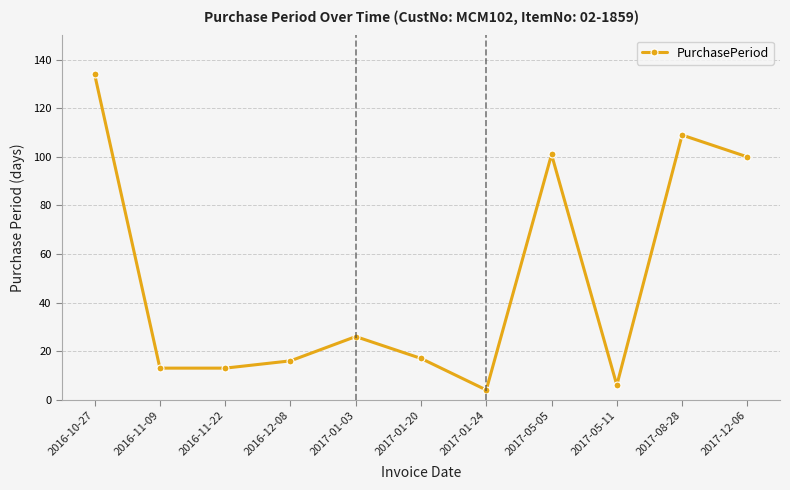

What is the smallest value displayed?

4